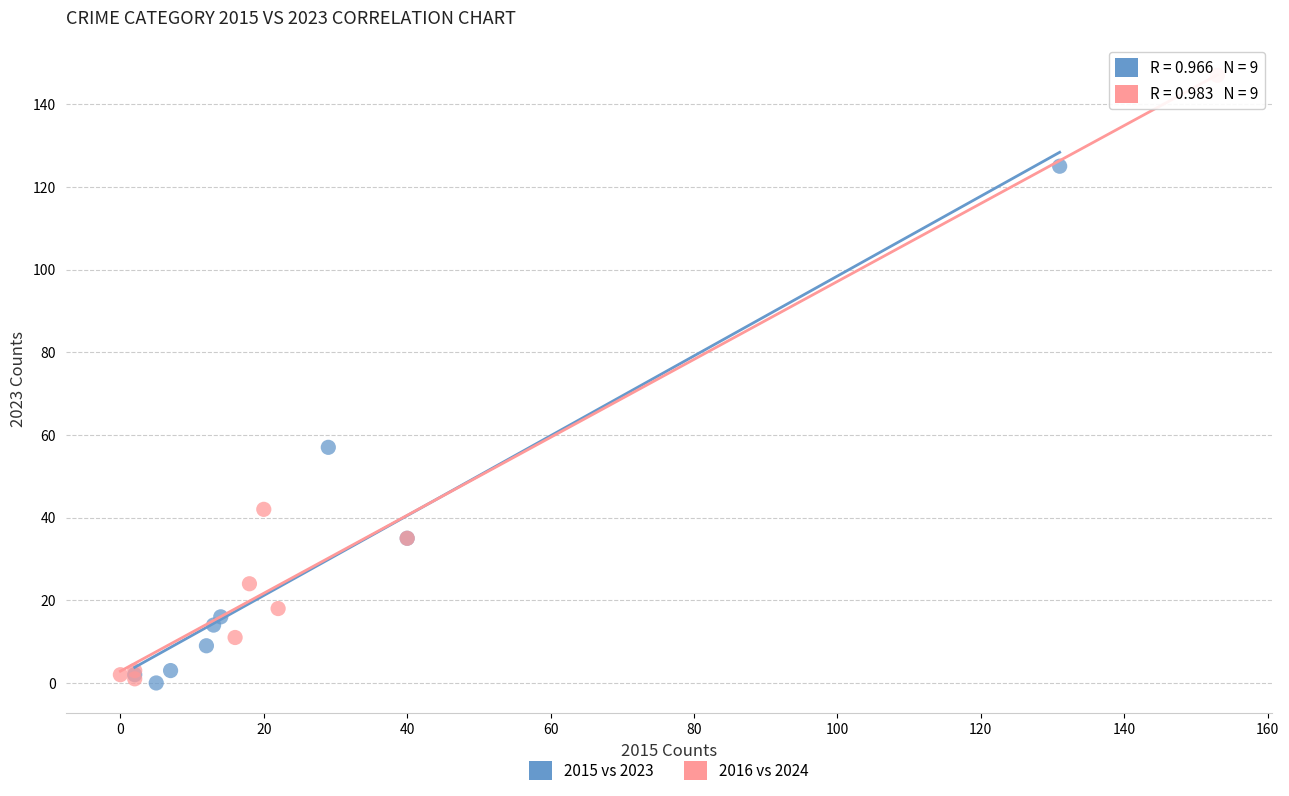

Which series has the widest spread of Y values?

2016 vs 2024